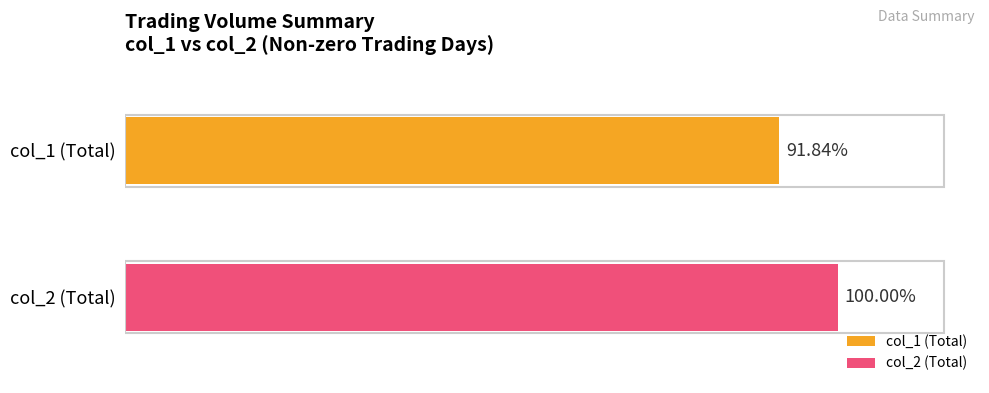

What are all the series names shown in the legend?

col_1 (Total), col_2 (Total)